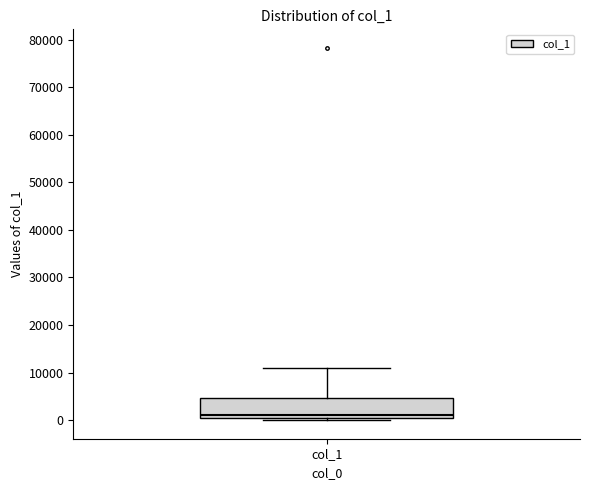

Read this box plot against the y-axis: the position of the median line, the range covered by the box, and the ends of both whiskers. The values are not printed on the chart, so give them approximately, as read against the axis.

median 1000, box 0 to 5000, whiskers 0 (just below the box's lower edge) to 11000